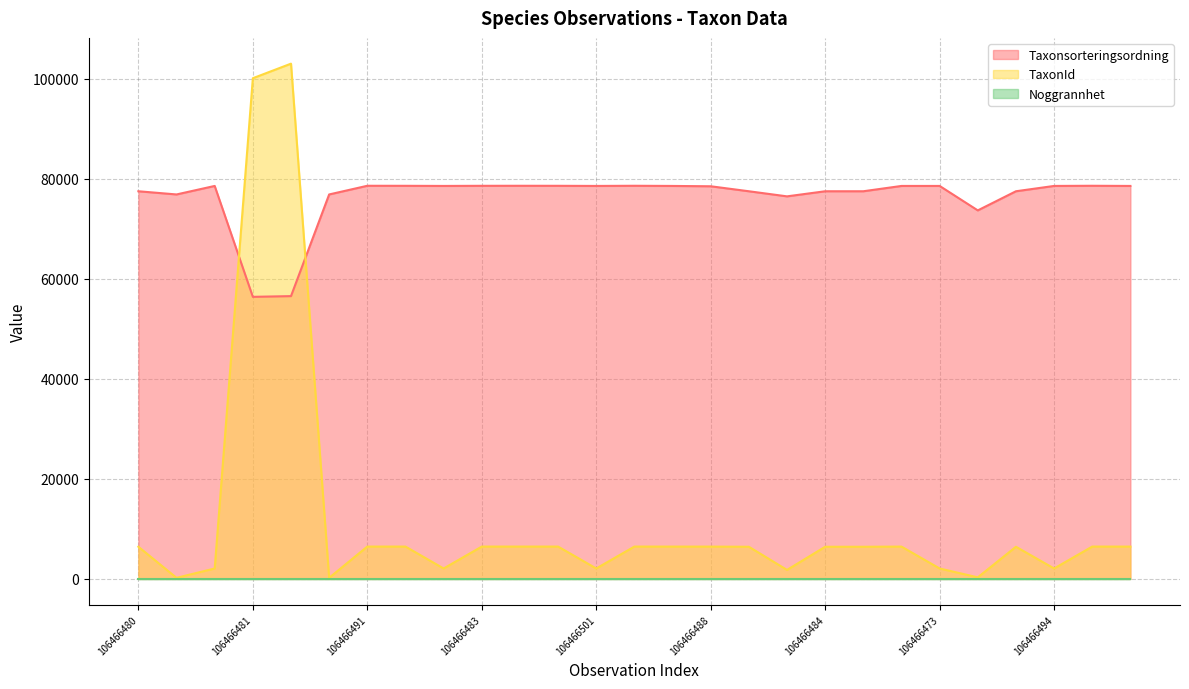

What is the maximum value for TaxonId?

103021